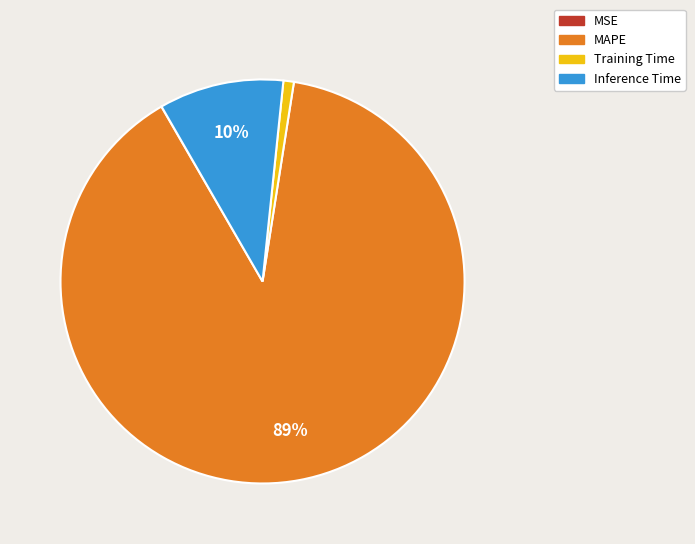

To the nearest percent, what is the average slice percentage?

25%